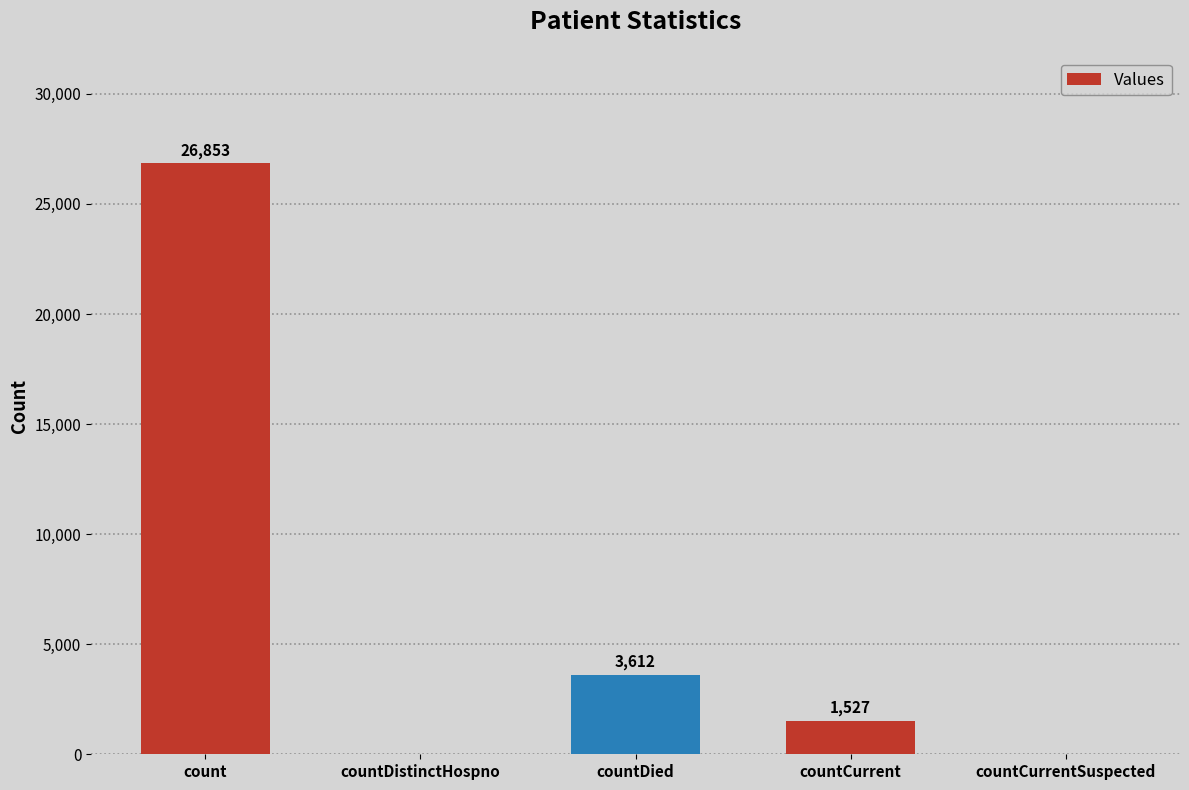

Reading left to right, what are all the values shown in this chart?

count=26853	countDistinctHospno=0	countDied=3612	countCurrent=1527	countCurrentSuspected=0